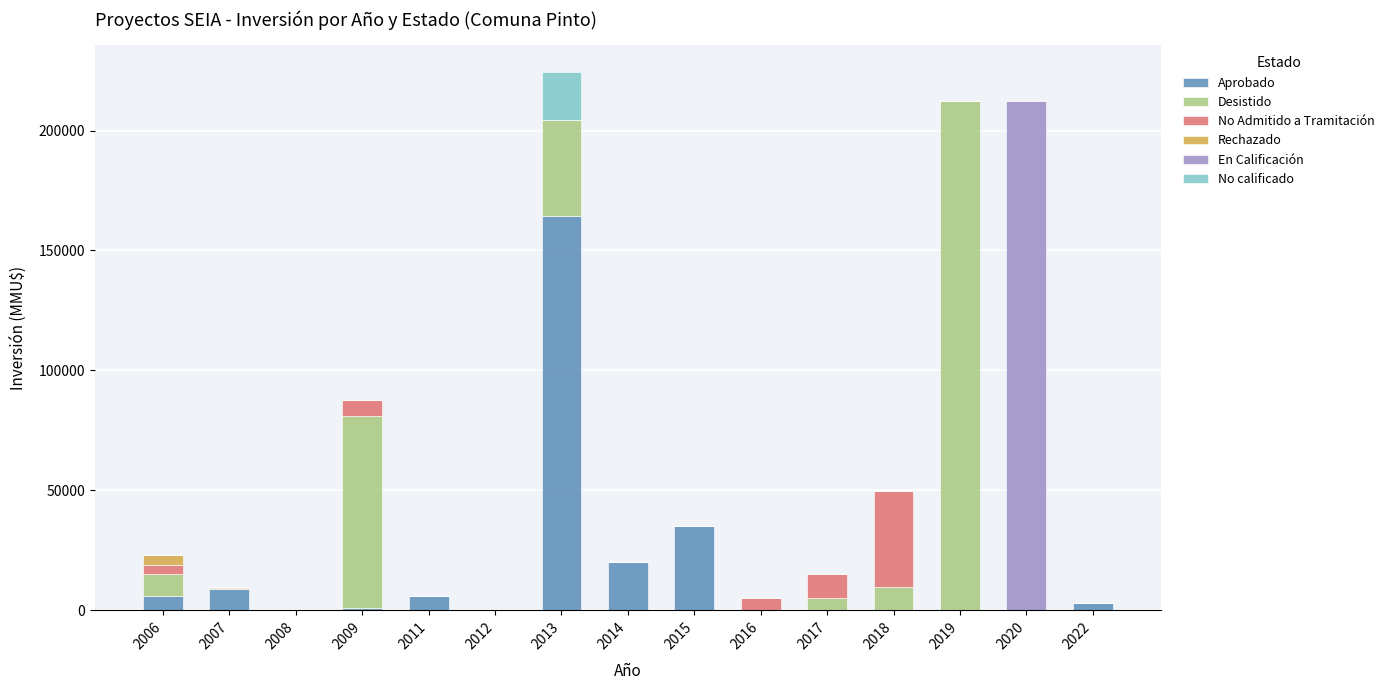

What is the sum of all Aprobado values?

244424